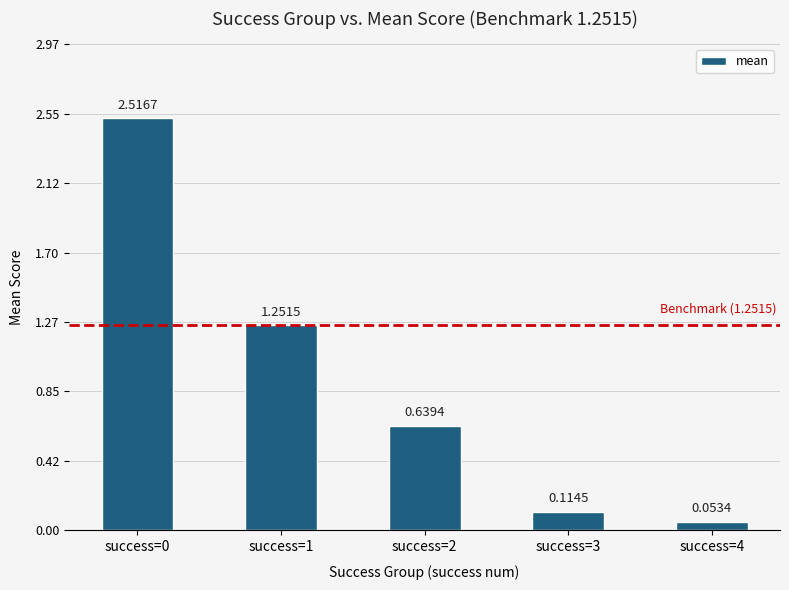

Is it true that the value at success=0 is 0.5?

False